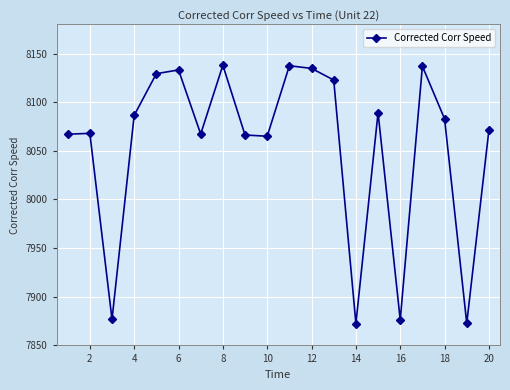

How many interior local valleys (lower than both neighbors) does the data have?

6